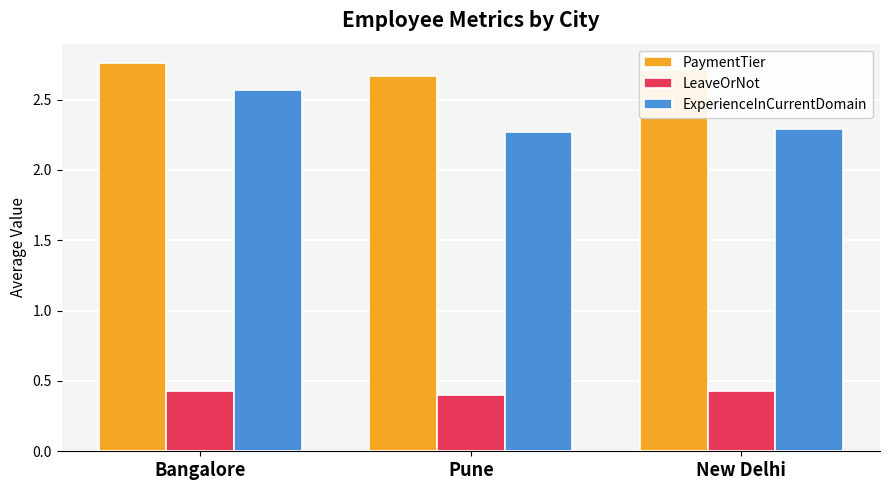

What is the label of the 1st bar from the left?

Bangalore